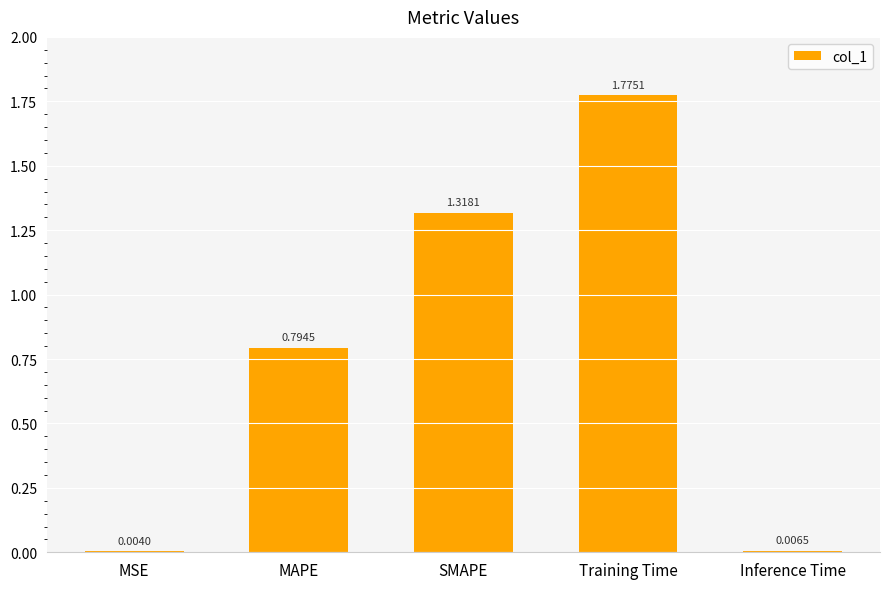

Where is the data nearest to the value 0?

MSE